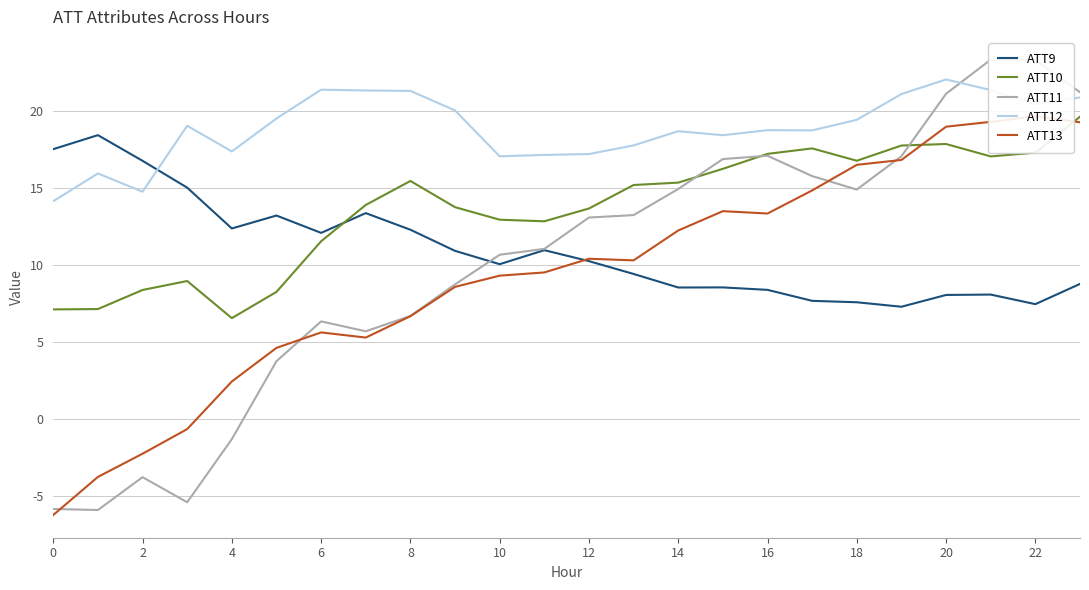

At how many categories does at least one series exceed 16?

24